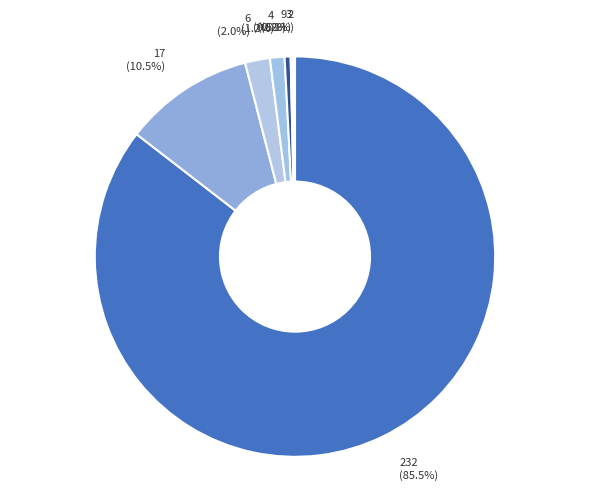

What percentage is NOT represented by 6 (2.0%)?

98.0%